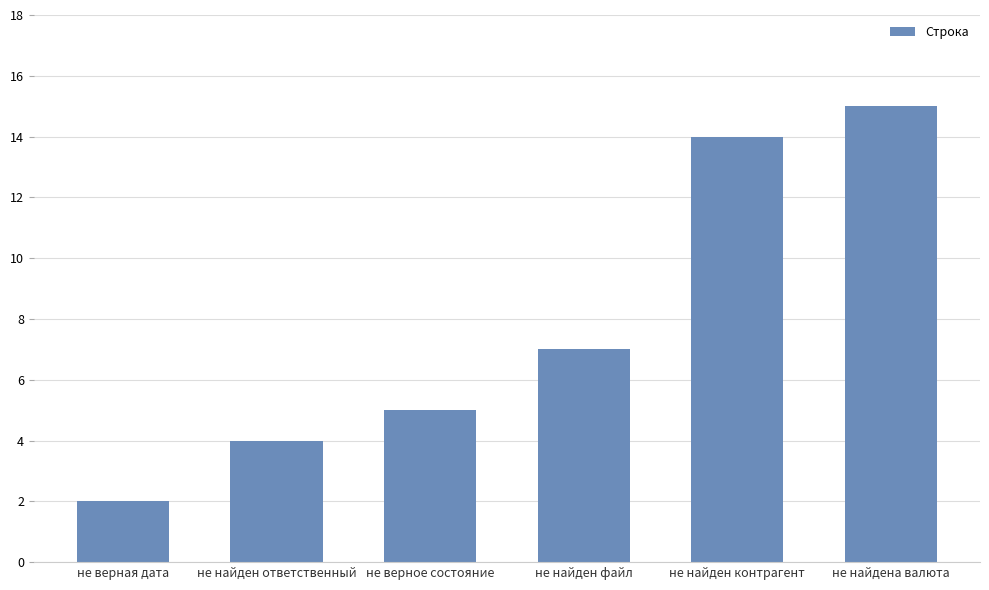

Rank the categories by value from highest to lowest.

не найдена валюта, не найден контрагент, не найден файл, не верное состояние, не найден ответственный, не верная дата